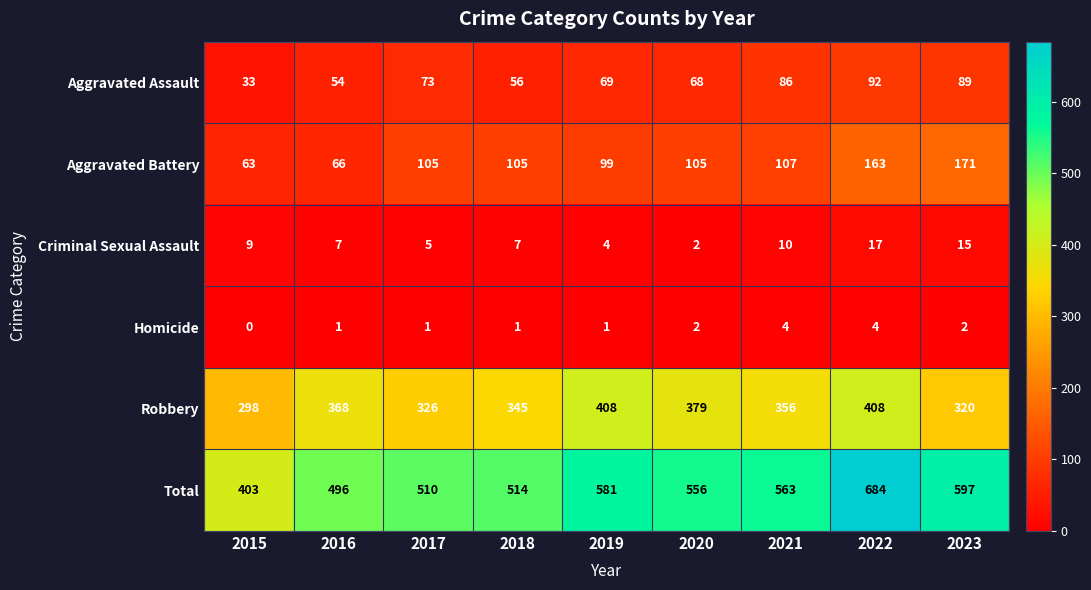

The value of Criminal Sexual Assault at 2016 is 7. True or false?

True